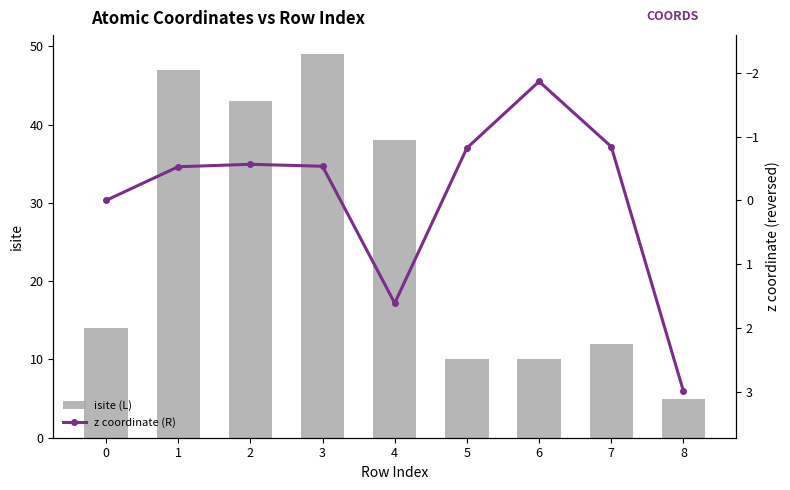

Count the z coordinate (R) values in the range 0 to 1.

1